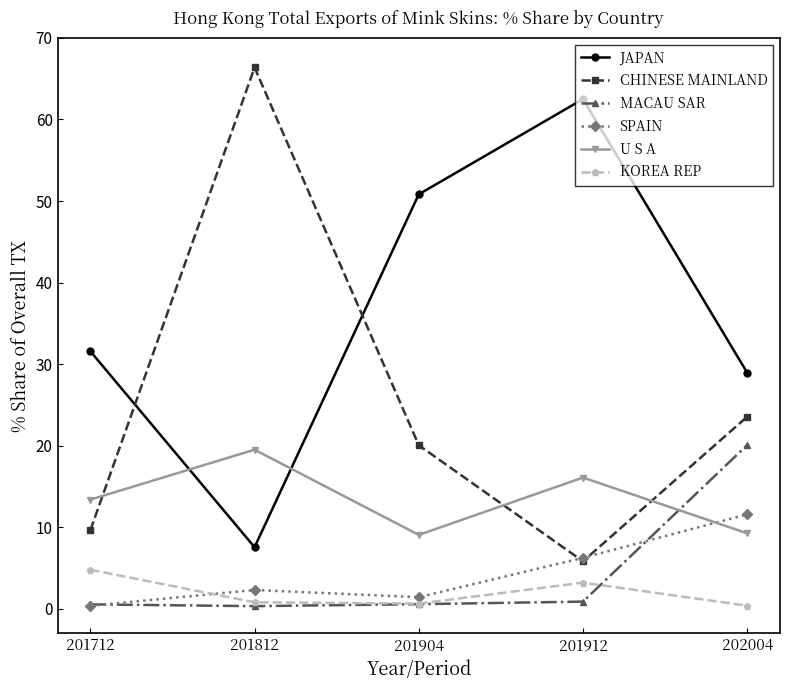

Which series has the largest total across all categories?

JAPAN